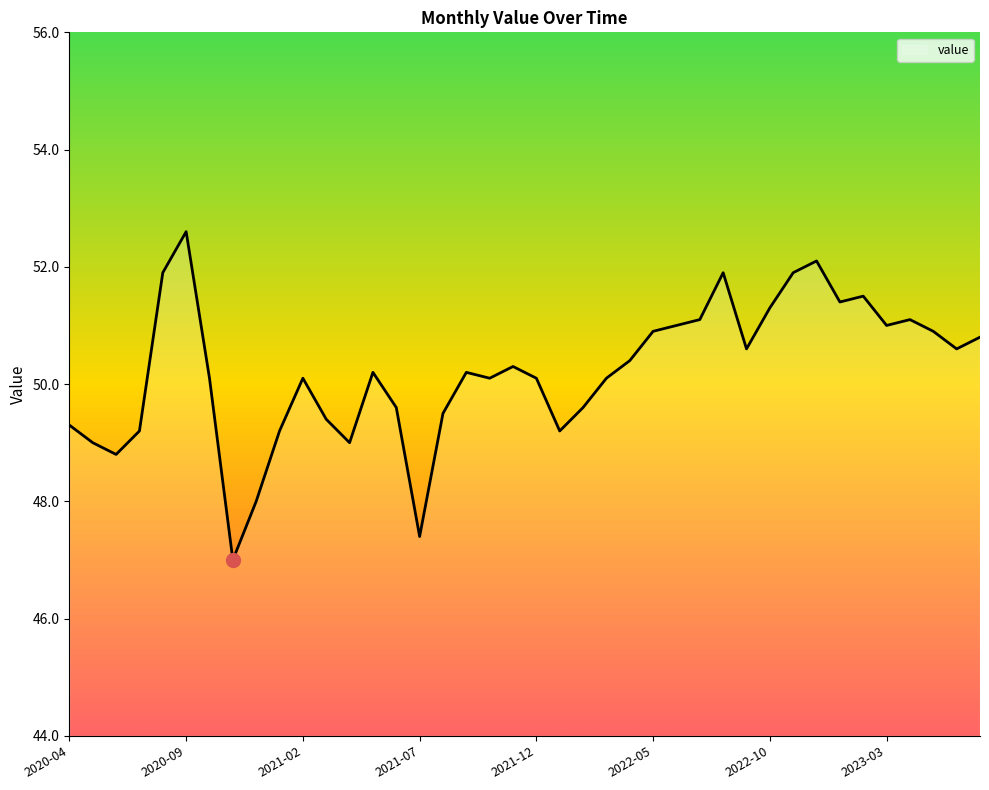

What is the maximum value shown in the chart?

52.6